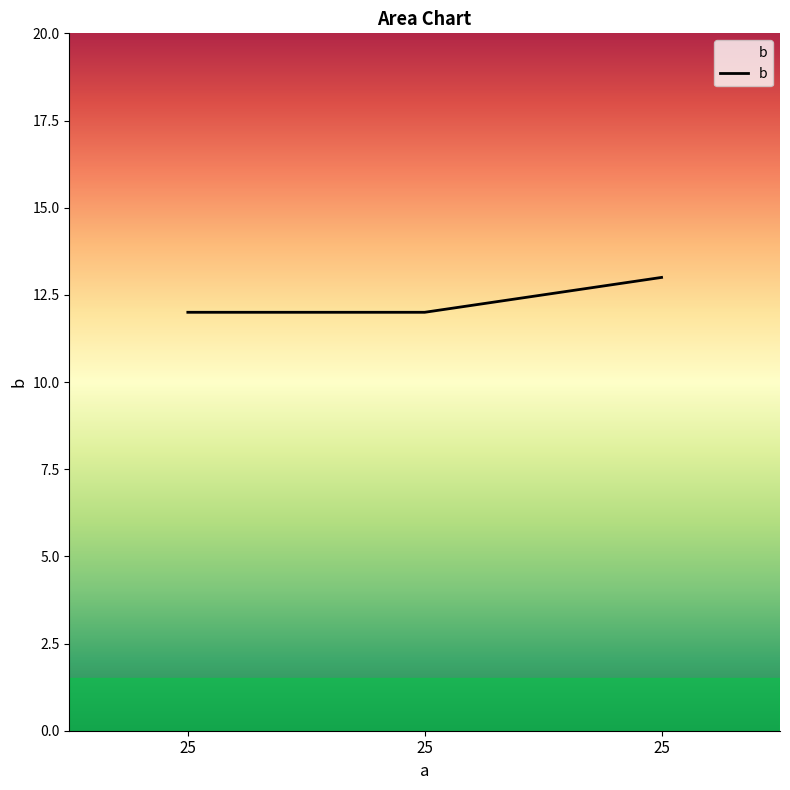

Reading left to right, extract all data points from this chart.

12	12	13